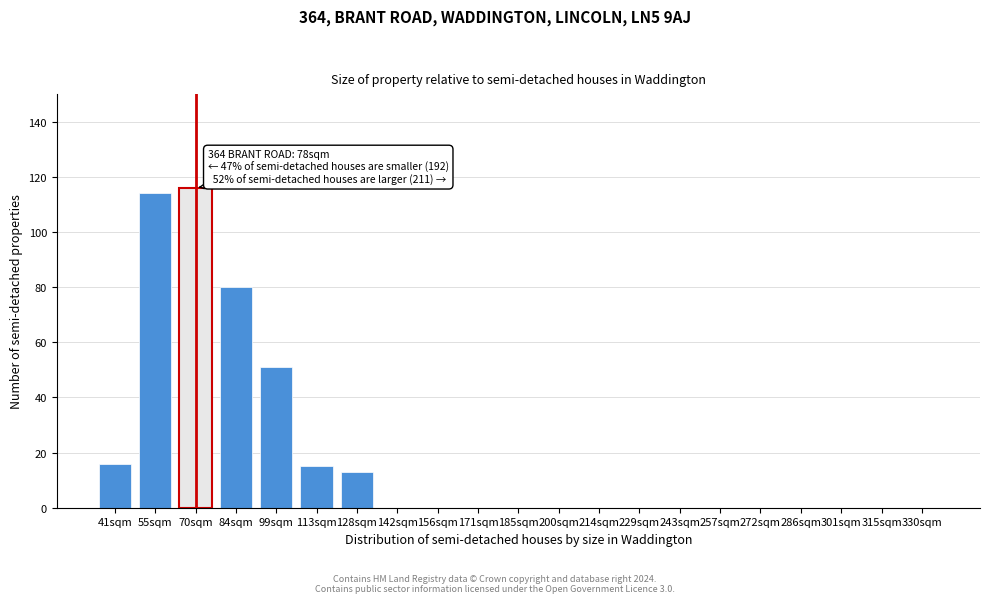

Reading left to right, transcribe all the data shown in this chart.

41sqm=16	55sqm=114	70sqm=116	84sqm=80	99sqm=51	113sqm=15	128sqm=13	142sqm=0	156sqm=0	171sqm=0	185sqm=0	200sqm=0	214sqm=0	229sqm=0	243sqm=0	257sqm=0	272sqm=0	286sqm=0	301sqm=0	315sqm=0	330sqm=0